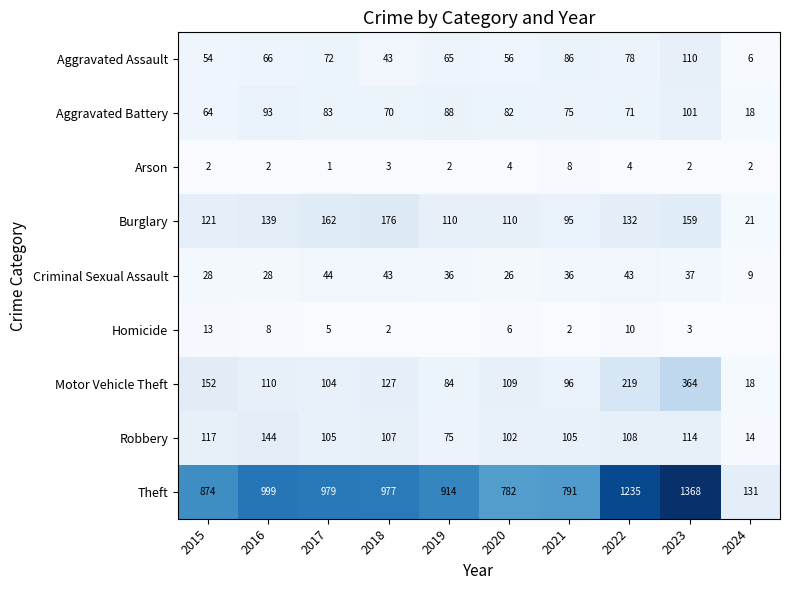

Is the value of Motor Vehicle Theft at 2015 greater than the value of Homicide at 2020?

Yes